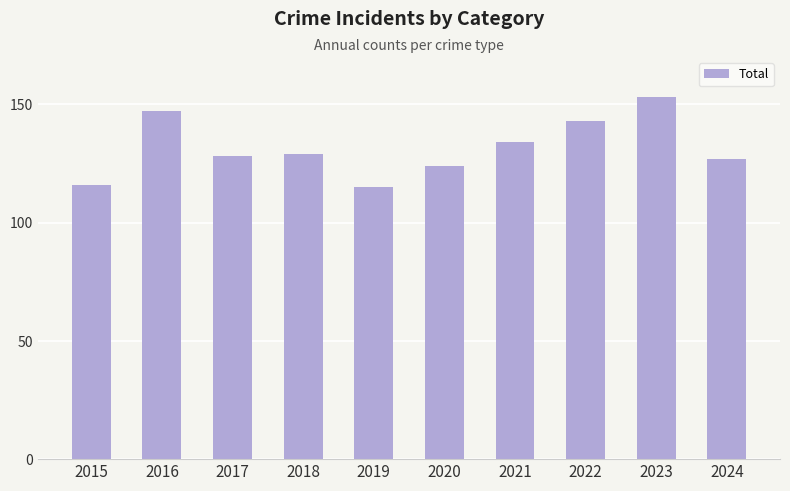

What is the sum of all values?

1316